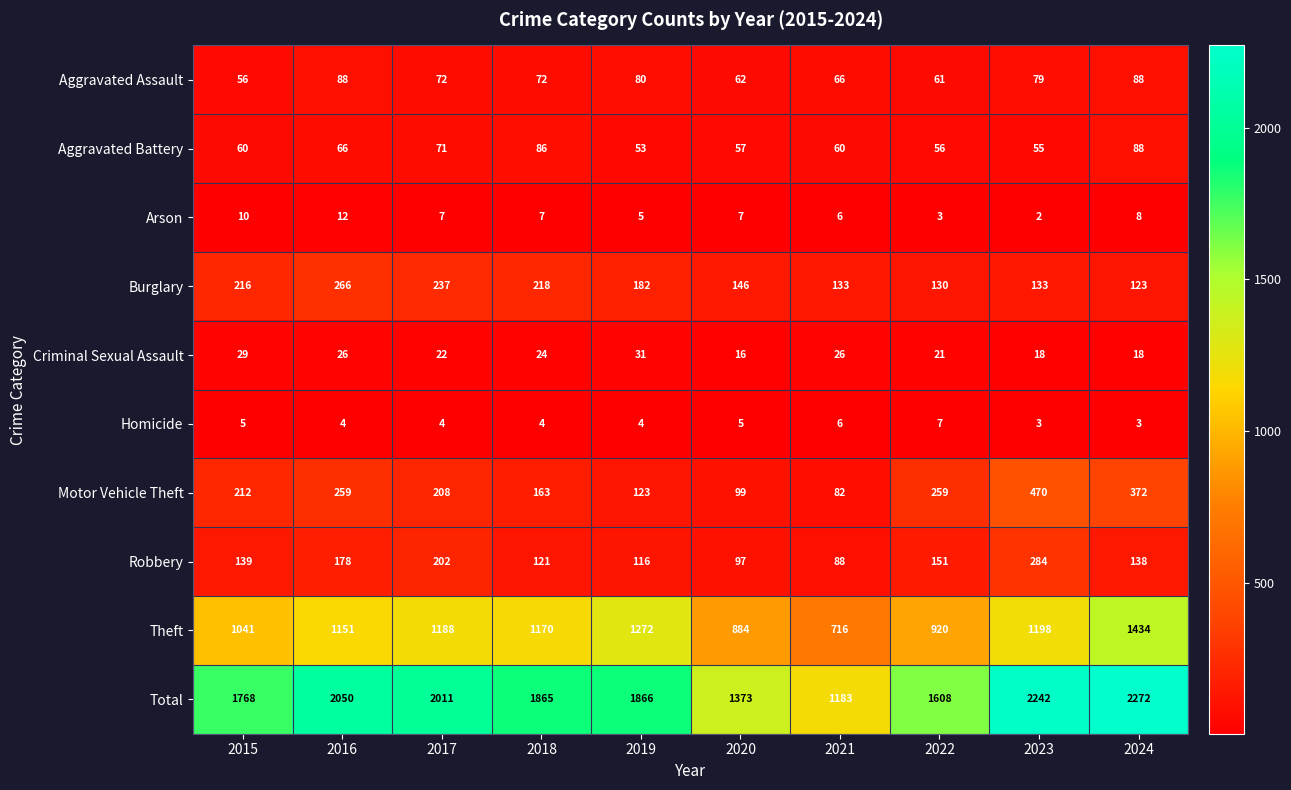

How many data points does each series have?

10